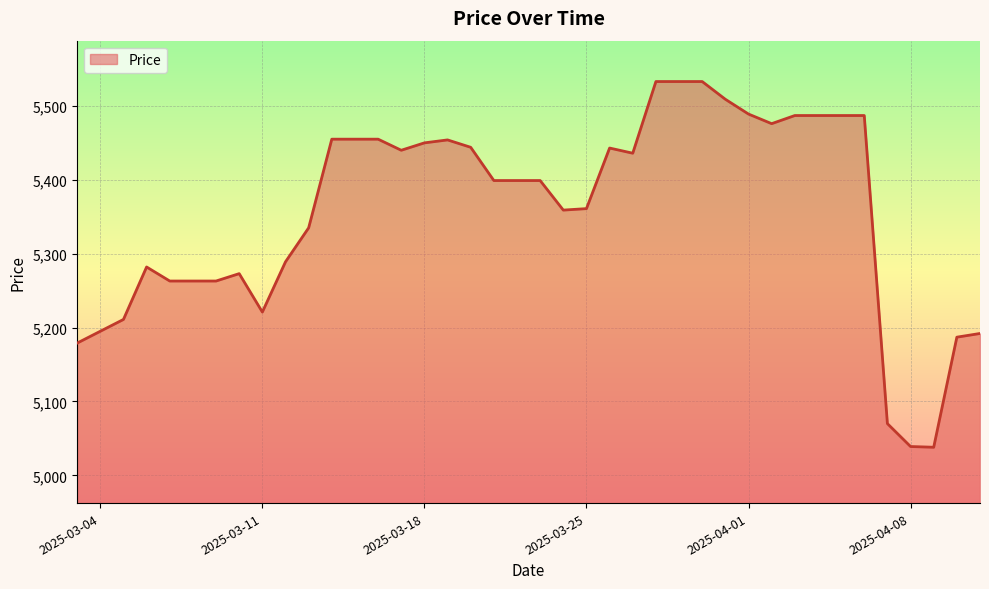

What is the smallest value displayed?

5038